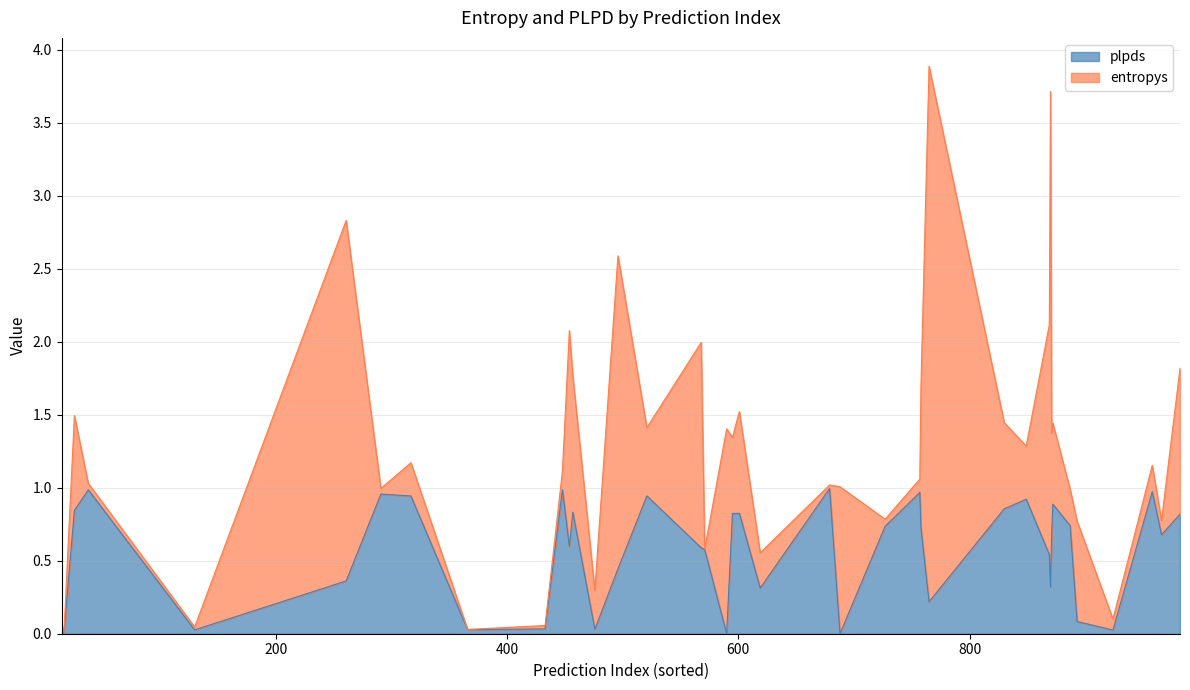

In plpds, how many points are lower than both neighbors (excluding endpoints)?

13